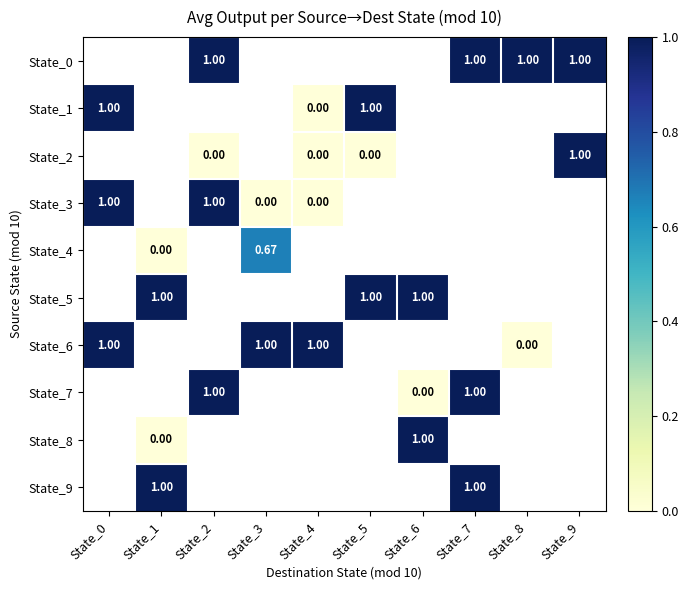

Count the number of categories in the chart.

10